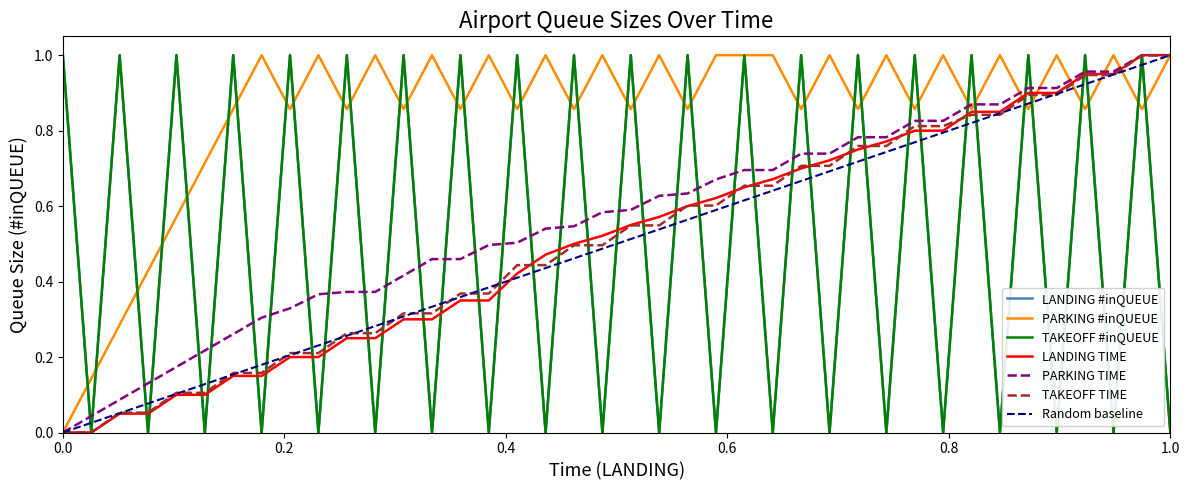

Which series has the widest spread of values?

PARKING TIME